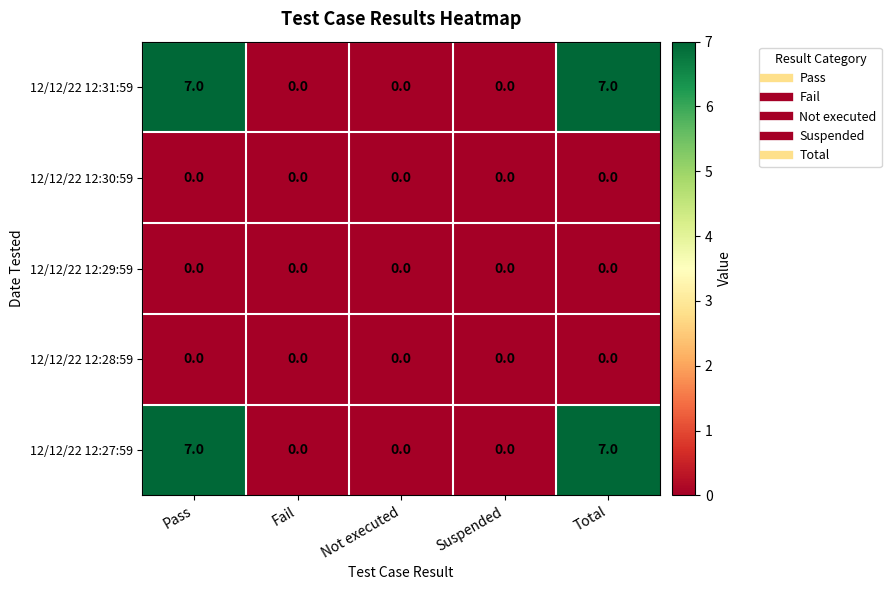

Reading left to right, list all the values displayed in this chart.

12/12/22 12:31:59: Pass=7	Fail=0	Not executed=0	Suspended=0	Total=7
12/12/22 12:30:59: Pass=0	Fail=0	Not executed=0	Suspended=0	Total=0
12/12/22 12:29:59: Pass=0	Fail=0	Not executed=0	Suspended=0	Total=0
12/12/22 12:28:59: Pass=0	Fail=0	Not executed=0	Suspended=0	Total=0
12/12/22 12:27:59: Pass=7	Fail=0	Not executed=0	Suspended=0	Total=7